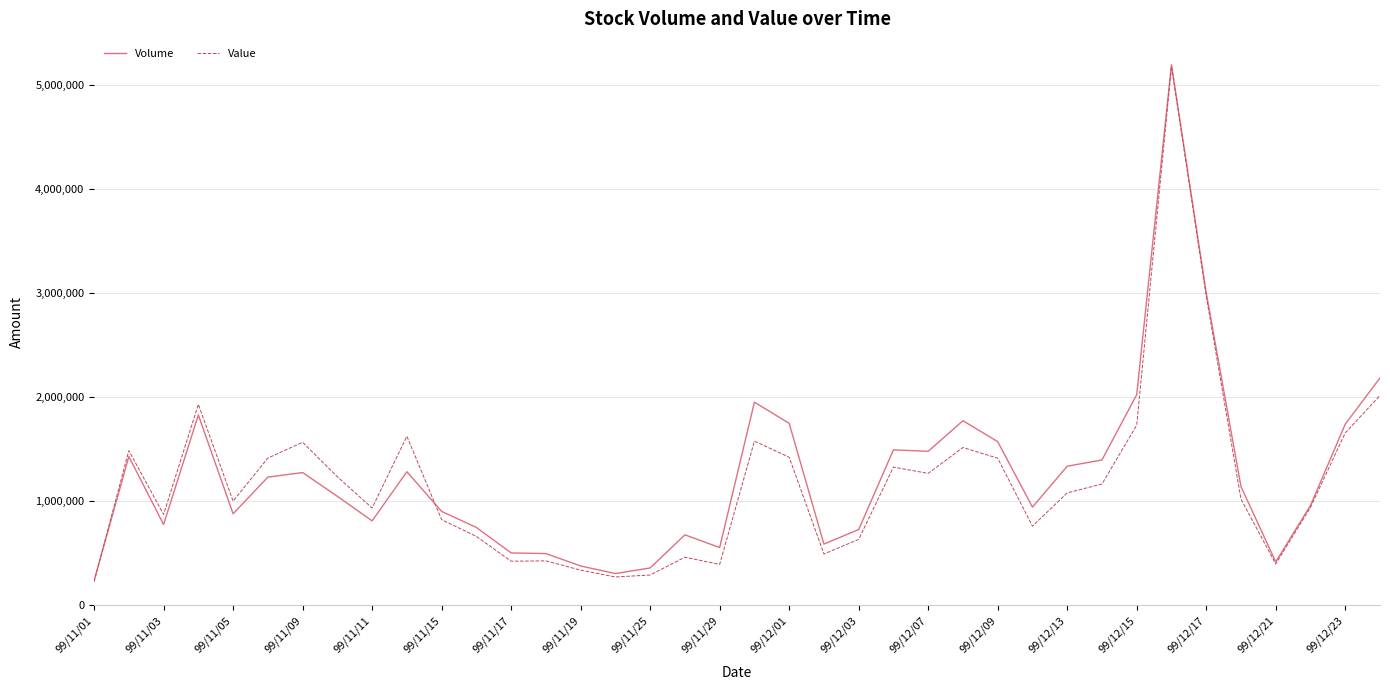

What are all the series names shown in the legend?

Volume, Value